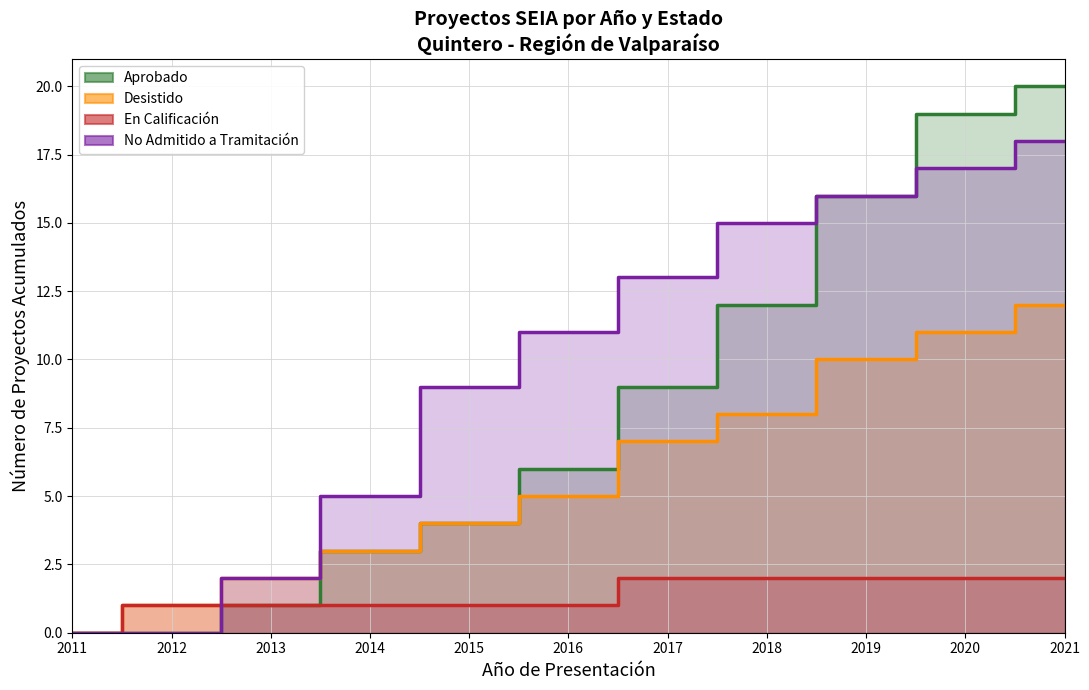

True or false: Aprobado and Desistido cross at least once.

False